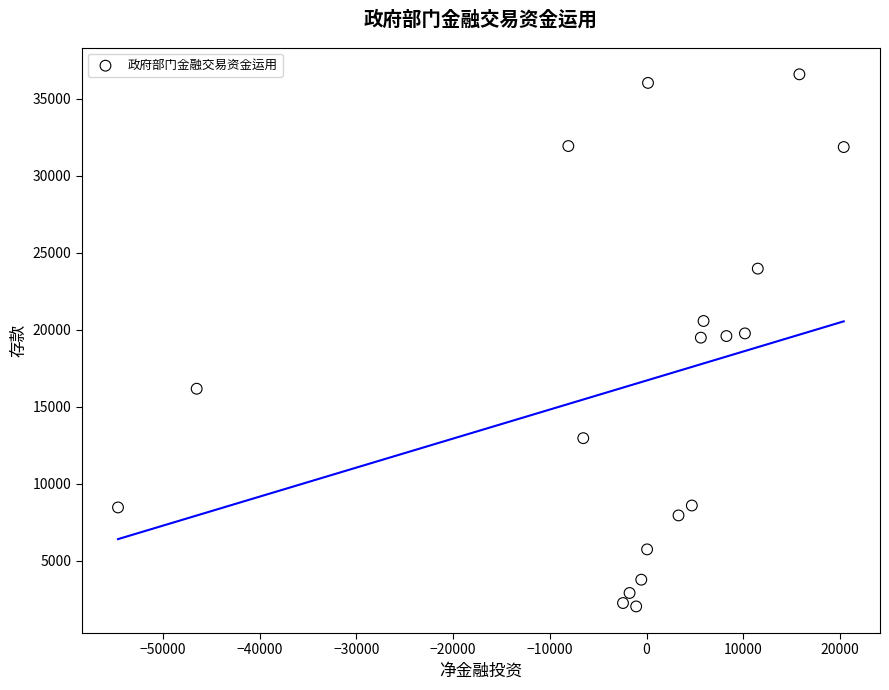

What is the range of X values (max minus min)?

75043.9